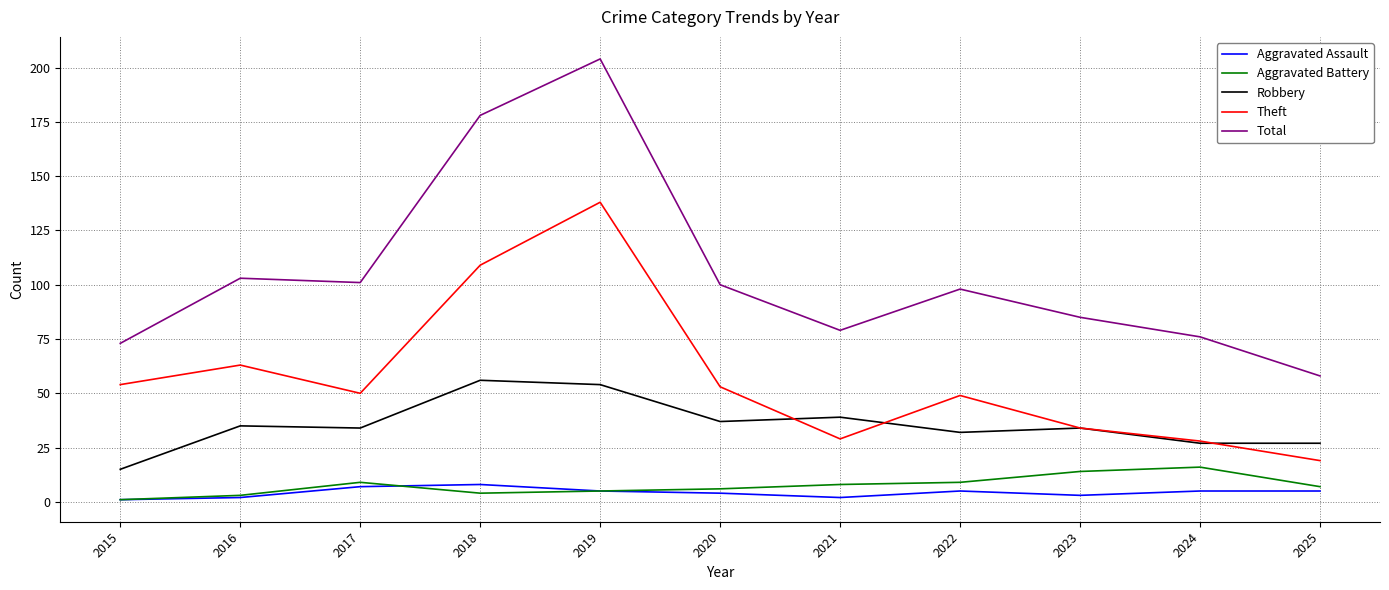

Is this an area chart (filled region under the line)?

No